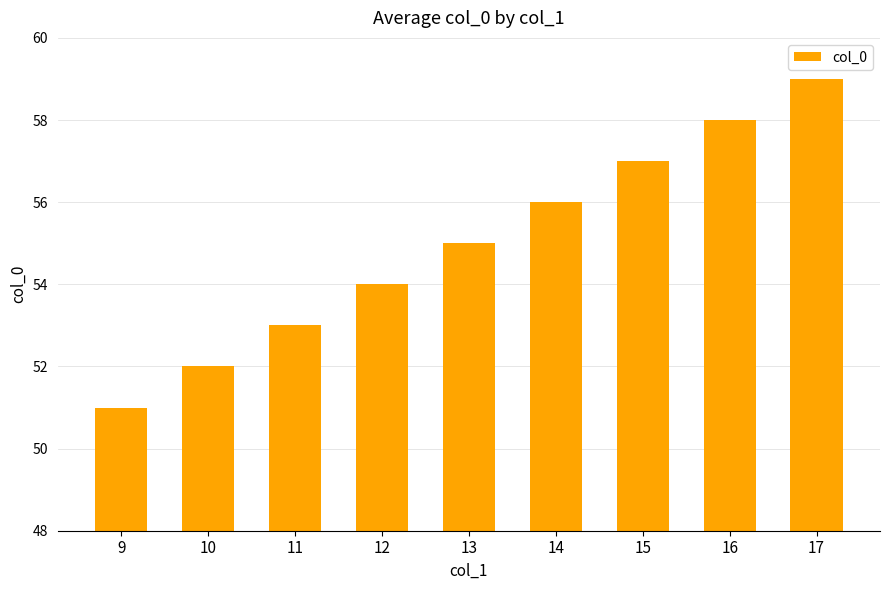

What is the sum of all values?

495